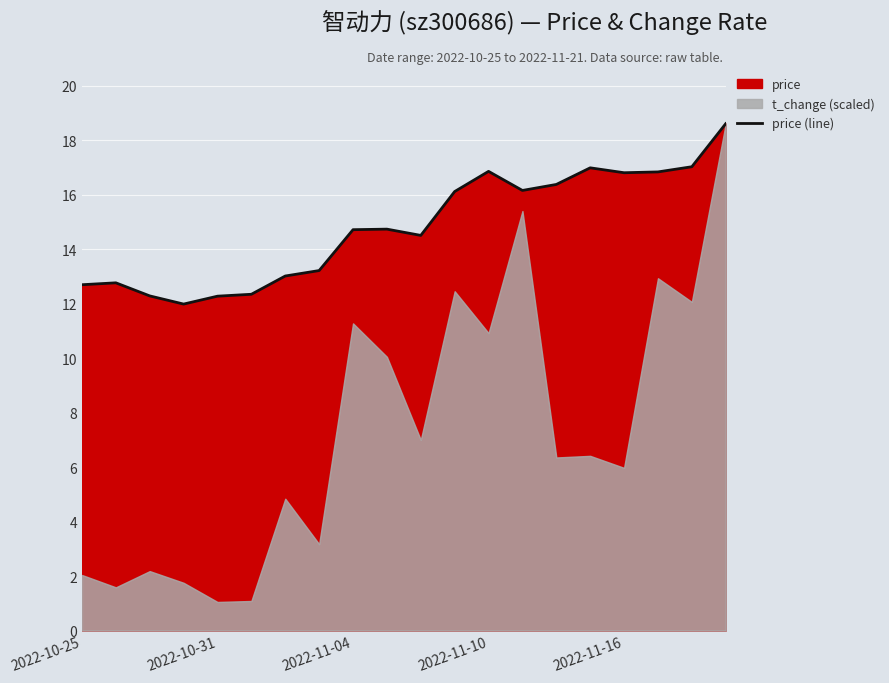

Does the chart display data point markers on the line(s)?

No